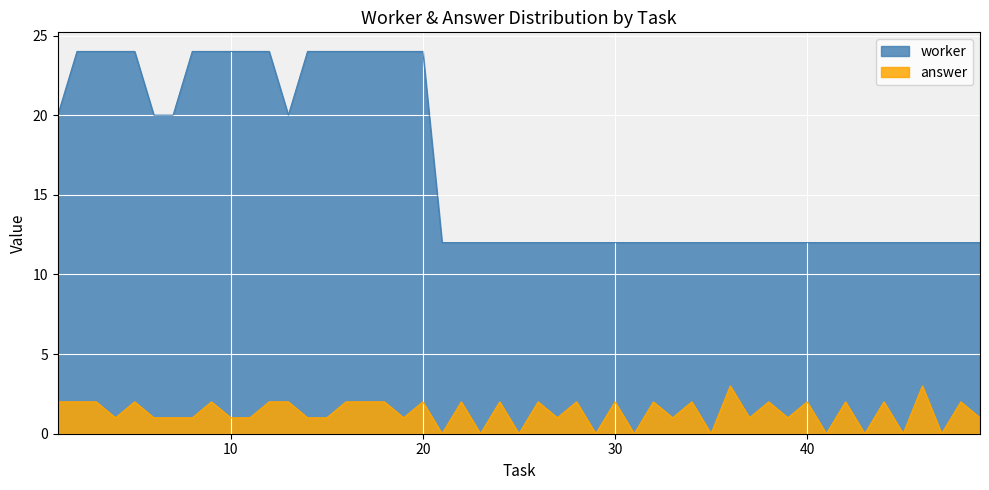

True or false: worker and answer intersect in this chart.

False